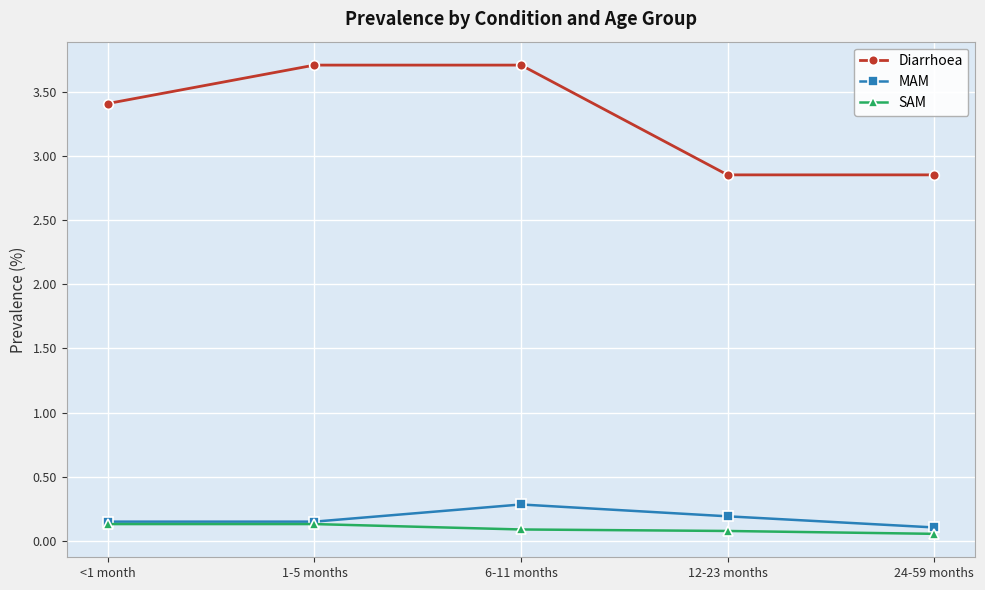

What is the maximum value shown in the chart?

3.7